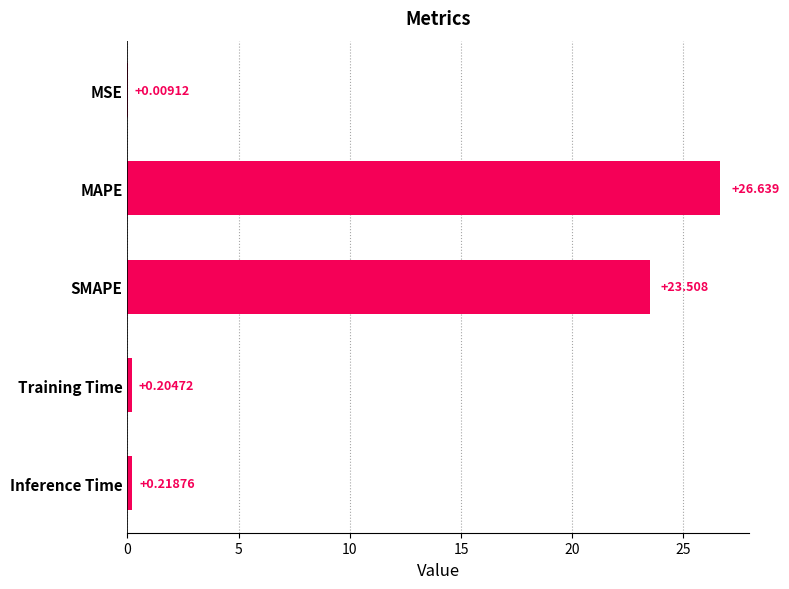

At which label is the value closest to 13?

SMAPE